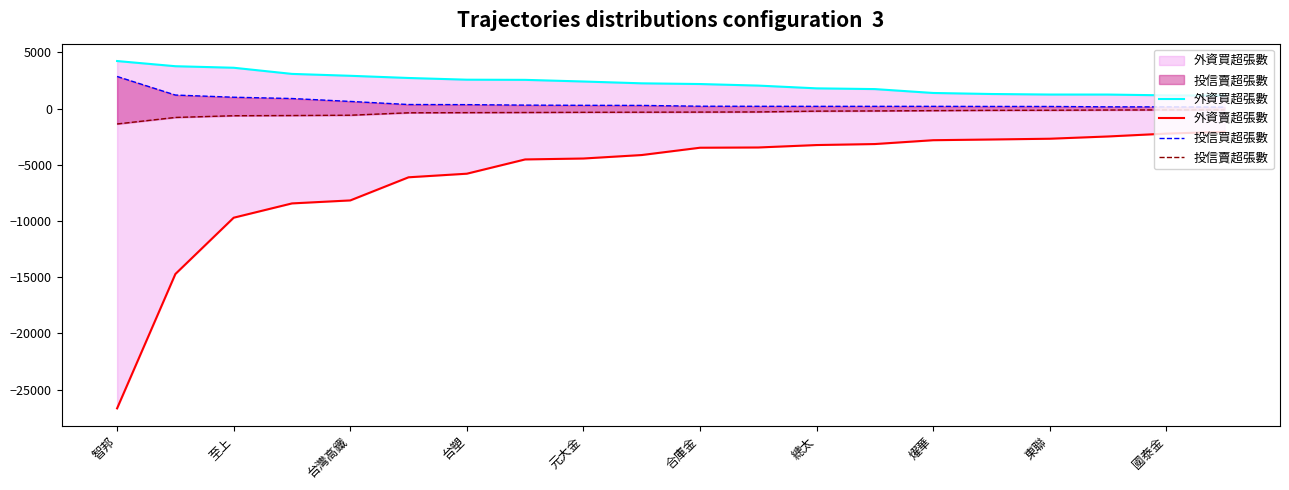

True or false: 投信買超張數 has more than 2 points higher than both neighbors.

False